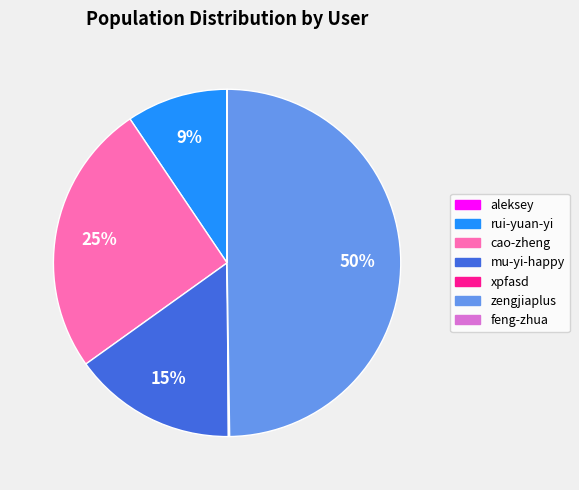

What percentage is the mu-yi-happy slice, to the nearest percent?

15%